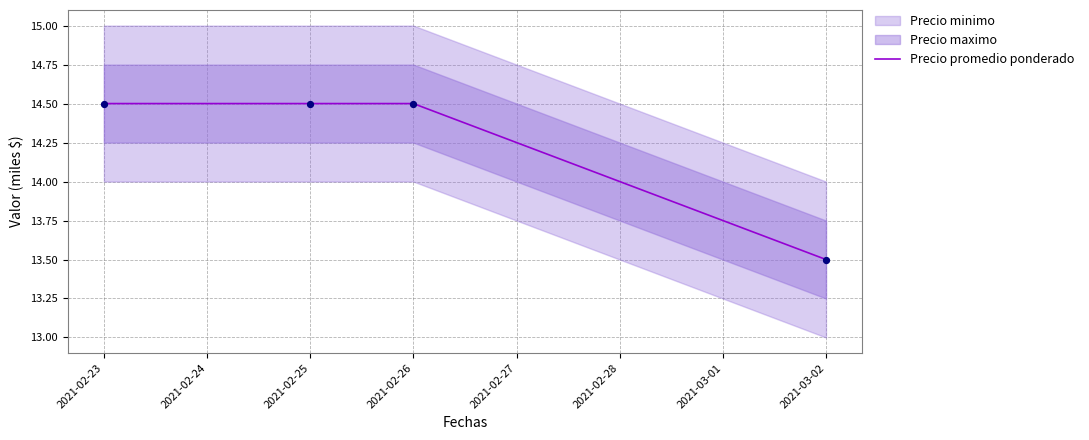

True or false: Precio promedio ponderado has more than 2 points higher than both neighbors.

False